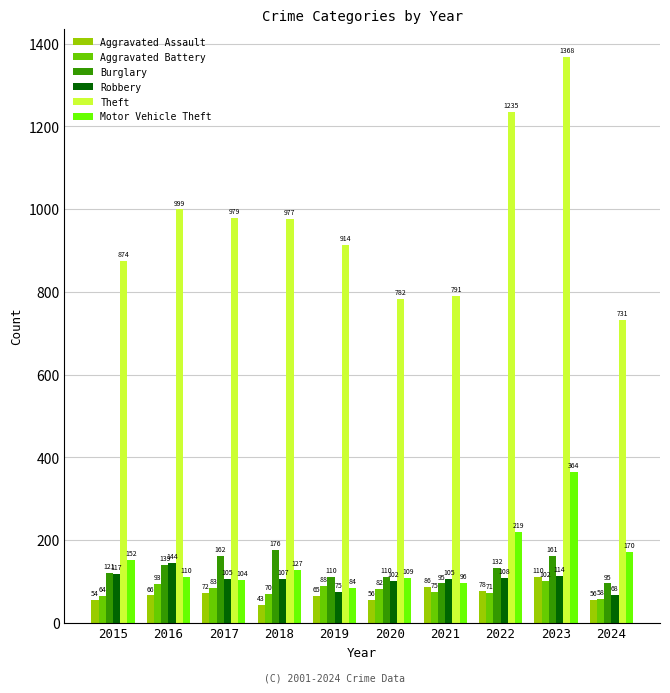

Which series has the largest total across all categories?

Theft